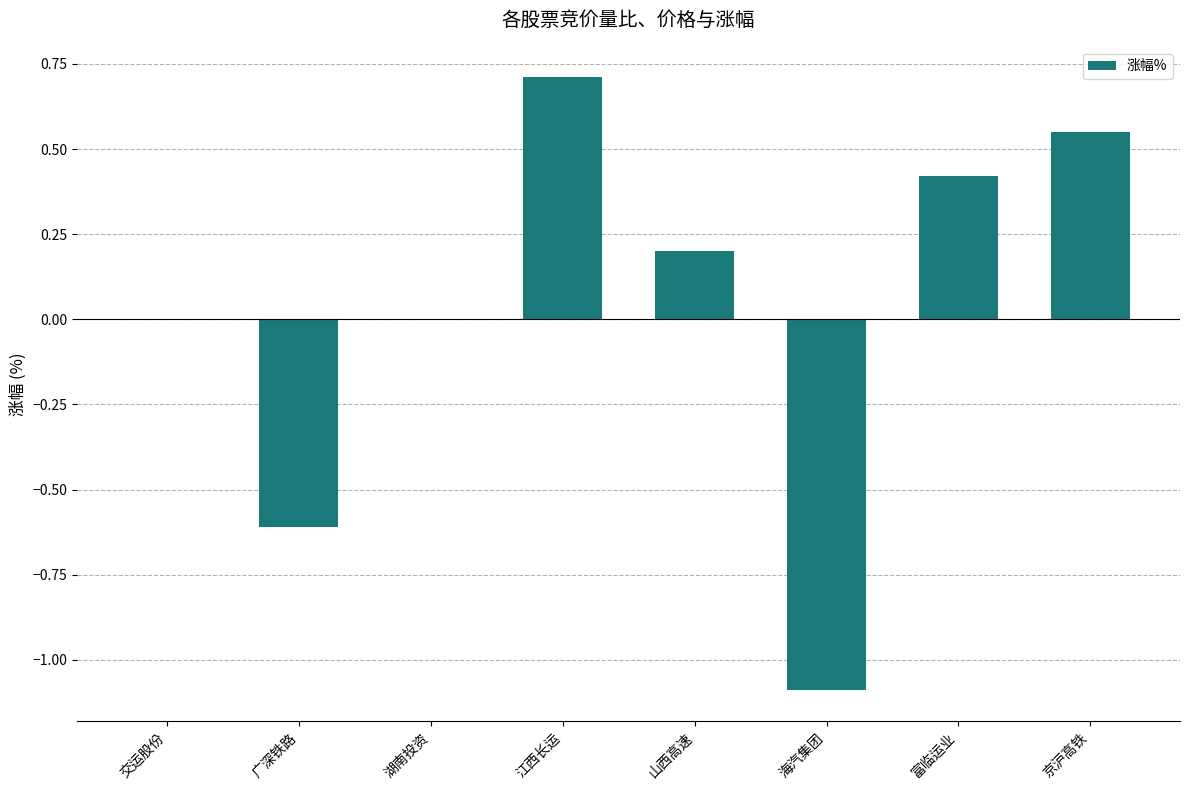

What value does the data have at 广深铁路?

-0.6